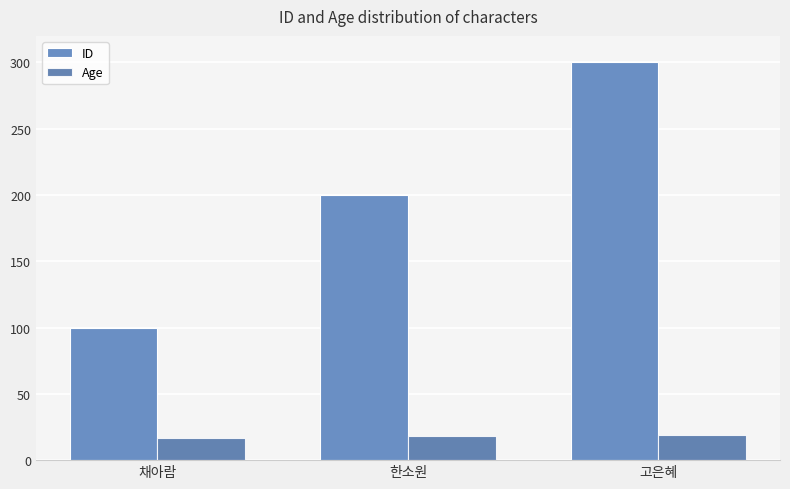

What is the approximate value of ID at 한소원?

200